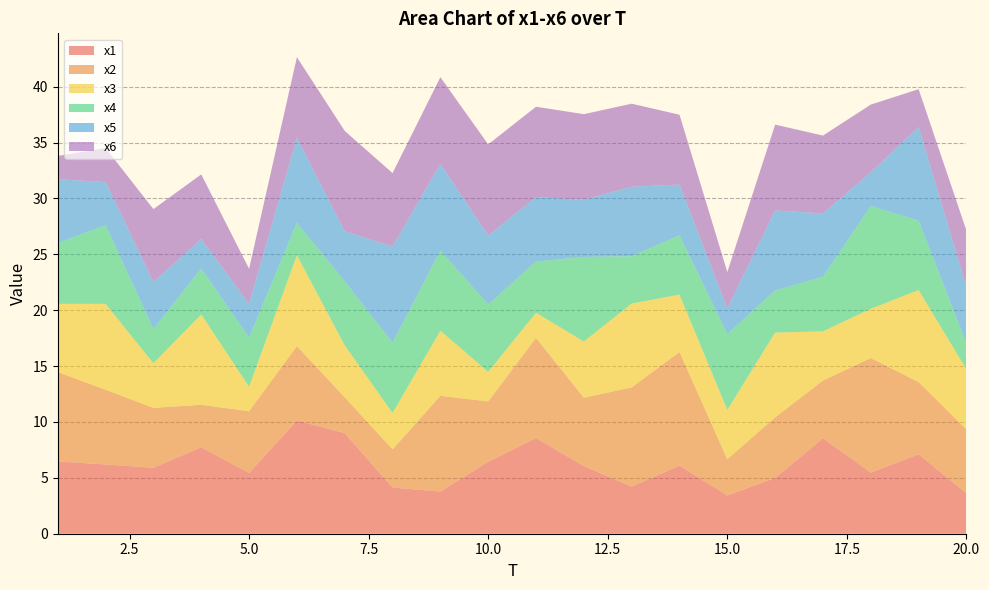

Reading right to left, transcribe all the data shown in this chart.

x1: 20=3.6	19=7.1	18=5.5	17=8.5	16=5.0	15=3.4	14=6.1	13=4.2	12=6.1	11=8.6	10=6.4	9=3.8	8=4.1	7=9.0	6=10.1	5=5.4	4=7.7	3=5.9	2=6.2	1=6.5
x2: 20=5.7	19=6.5	18=10.2	17=5.2	16=5.4	15=3.2	14=10.2	13=8.9	12=6.1	11=9.0	10=5.4	9=8.6	8=3.4	7=3.2	6=6.7	5=5.5	4=3.8	3=5.4	2=6.7	1=8.0
x3: 20=5.4	19=8.2	18=4.4	17=4.4	16=7.6	15=4.4	14=5.1	13=7.5	12=5.0	11=2.2	10=2.6	9=5.8	8=3.3	7=4.6	6=8.1	5=2.2	4=8.1	3=4.0	2=7.7	1=6.1
x4: 20=2.3	19=6.2	18=9.2	17=4.9	16=3.8	15=6.8	14=5.3	13=4.2	12=7.6	11=4.6	10=6.0	9=7.2	8=6.3	7=5.7	6=2.9	5=4.4	4=4.1	3=3.1	2=7.0	1=5.4
x5: 20=5.0	19=8.4	18=3.0	17=5.7	16=7.2	15=2.3	14=4.5	13=6.2	12=5.1	11=5.8	10=6.2	9=7.8	8=8.6	7=4.5	6=7.6	5=3.0	4=2.6	3=4.2	2=3.8	1=5.7
x6: 20=5.1	19=3.4	18=6.1	17=7.0	16=7.7	15=3.3	14=6.2	13=7.4	12=7.7	11=8.1	10=8.2	9=7.8	8=6.6	7=9.0	6=7.2	5=3.1	4=5.8	3=6.5	2=3.0	1=2.1